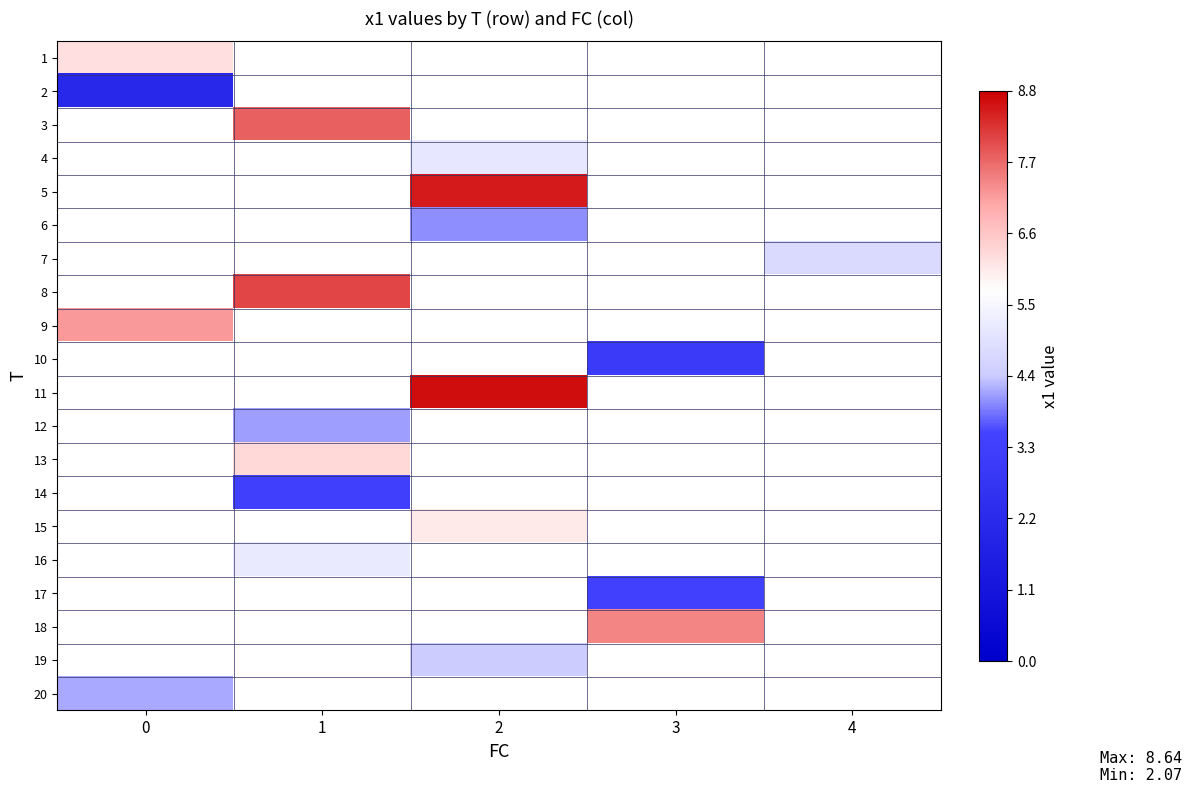

How many values in 2 are above zero?

1